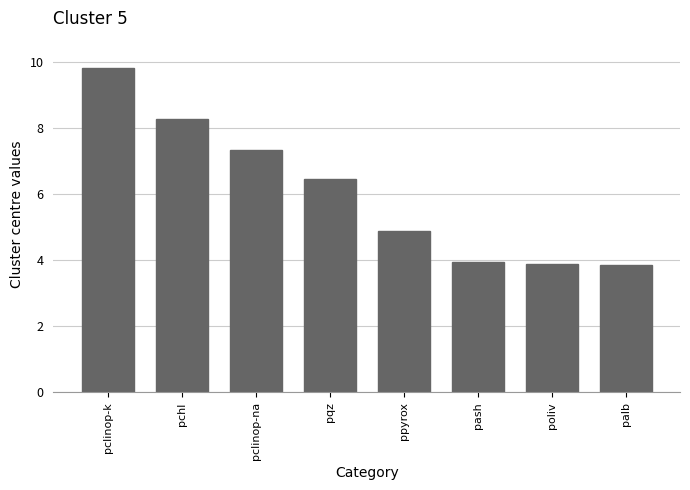

What is the smallest value displayed?

3.8